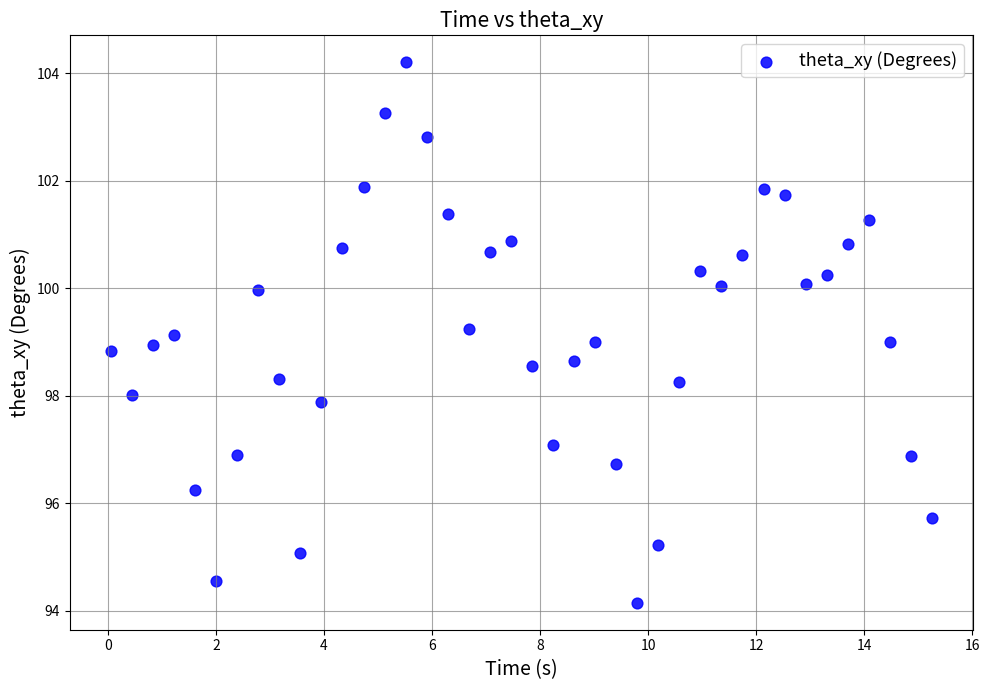

What is the range of X values (max minus min)?

15.2